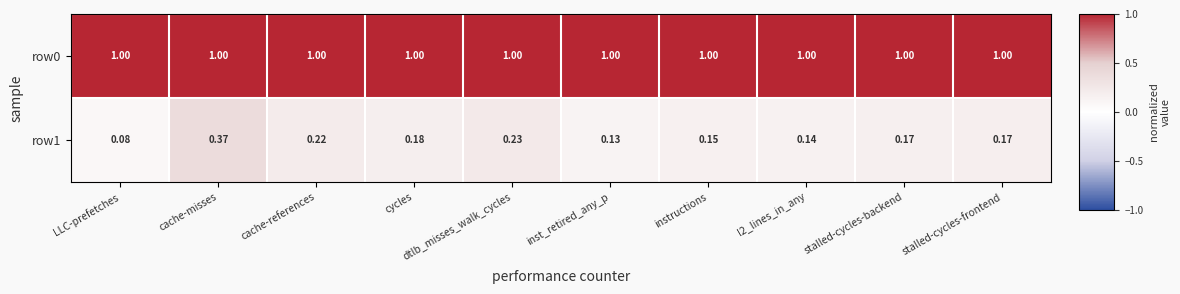

At which label does row1 reach its minimum?

LLC-prefetches